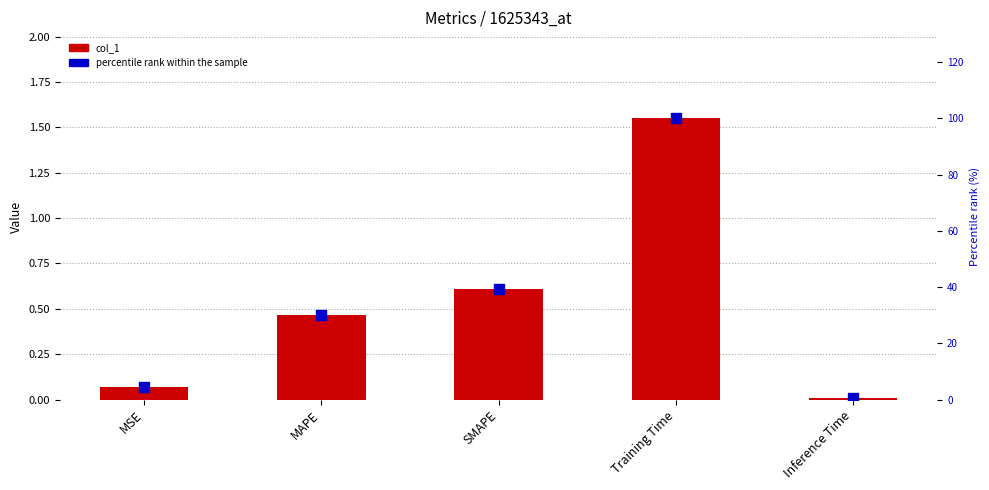

Is the value of col_1 at Inference Time greater than the value of percentile rank within the sample at MSE?

No